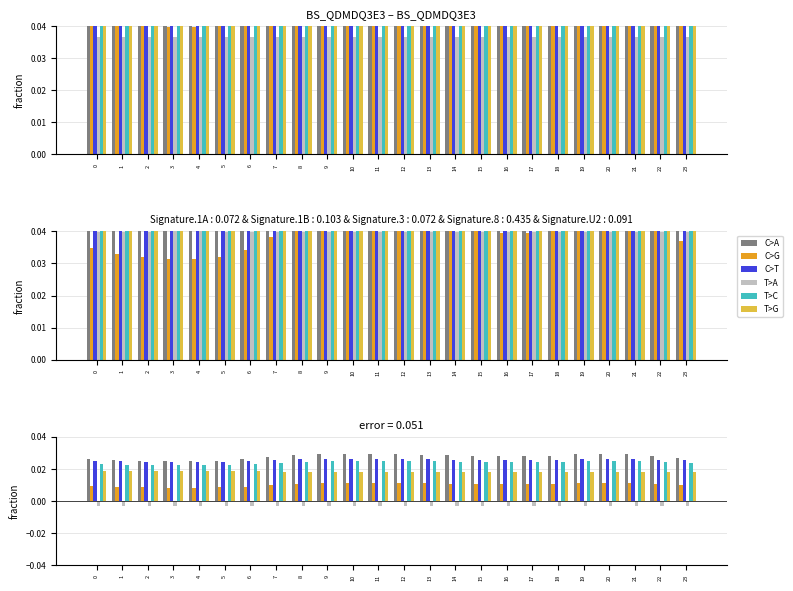

What are all the series names shown in the legend?

C>A, C>G, C>T, T>A, T>C, T>G